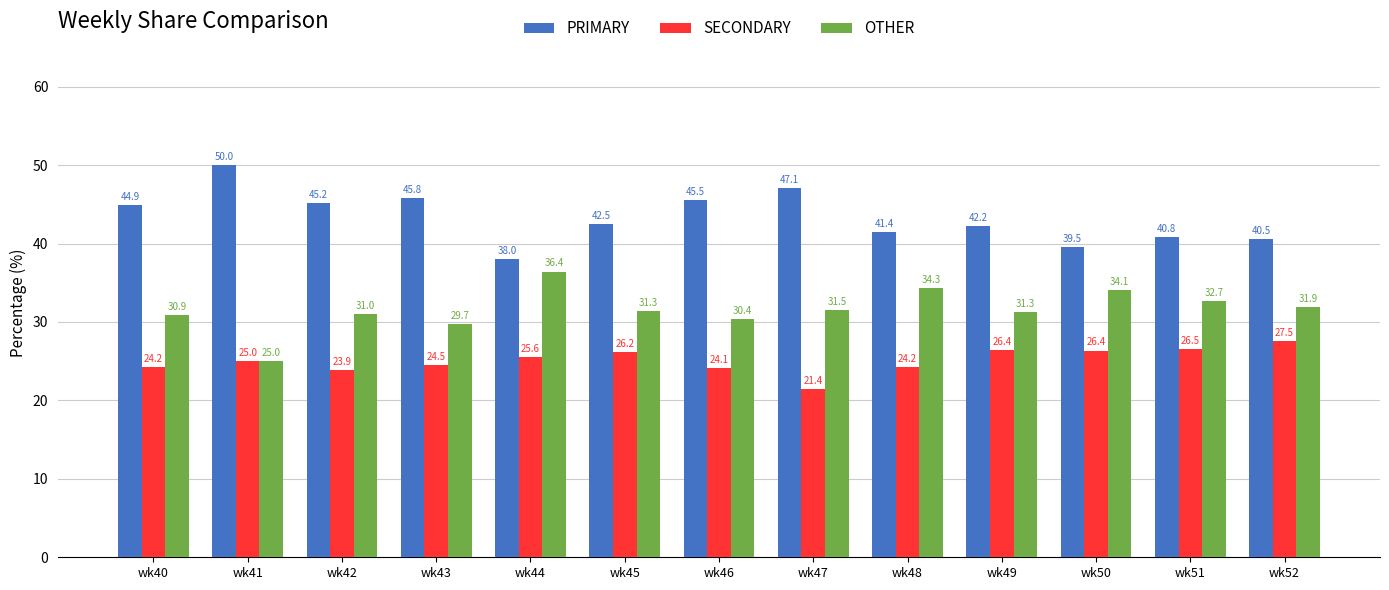

What is the value of the SECONDARY bar at the 13th from the left?

27.5